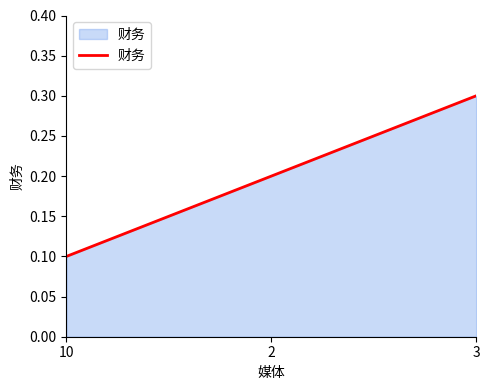

Does the chart display data point markers on the line(s)?

No